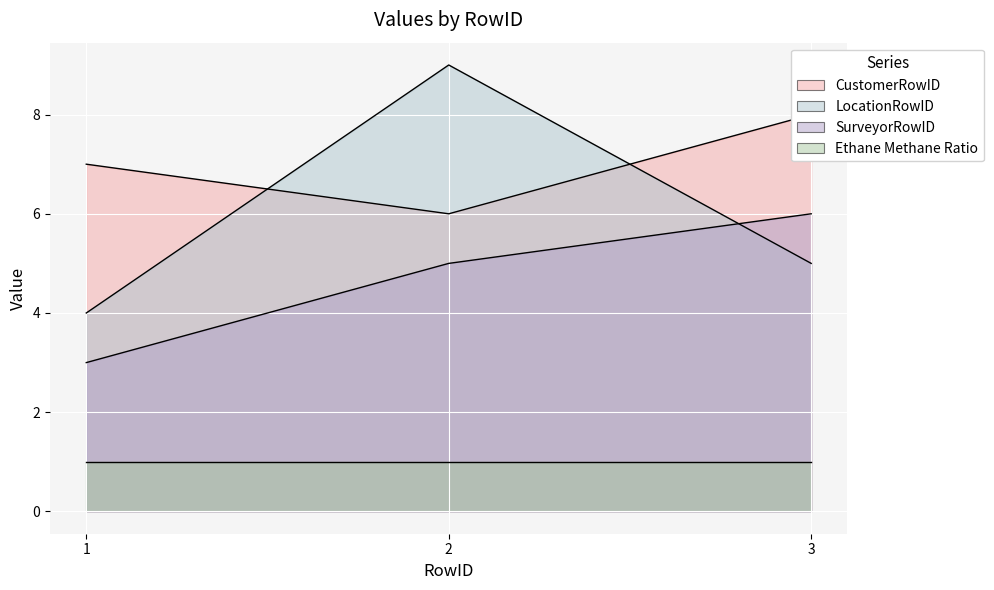

The SurveyorRowID series shows 10 at 3. True or false?

False